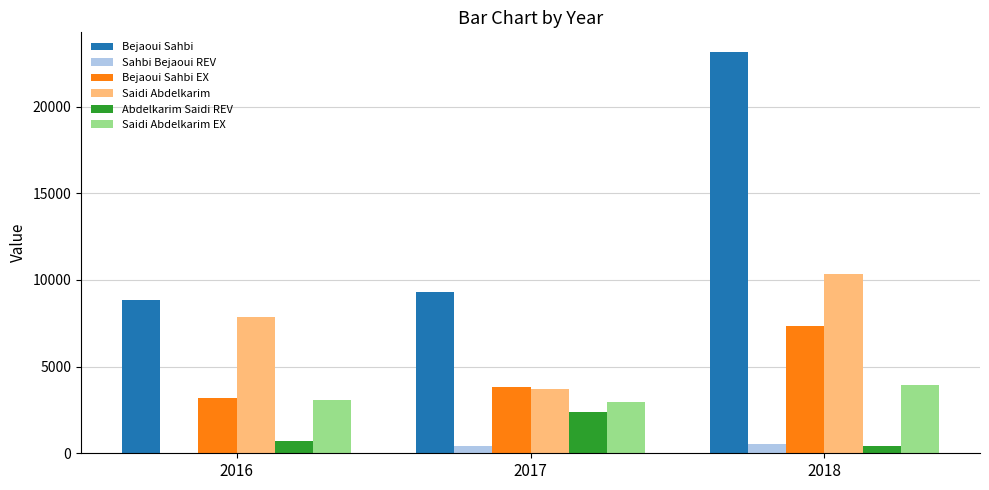

The value of Bejaoui Sahbi EX at 2016 is 1865.9. True or false?

False